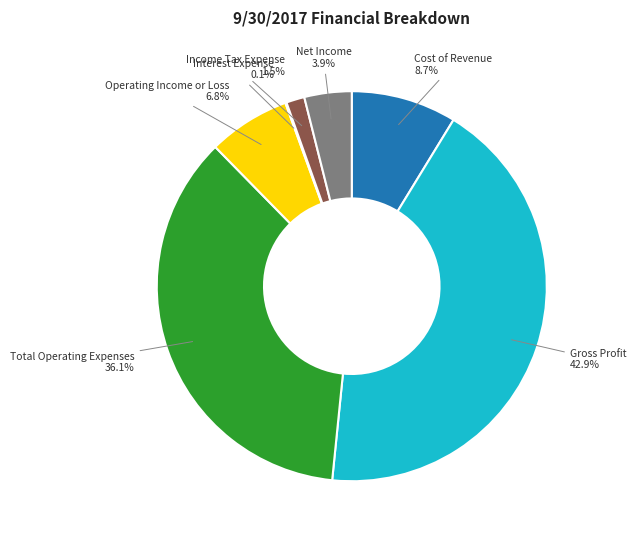

Is there any slice that represents more than half of the pie?

No